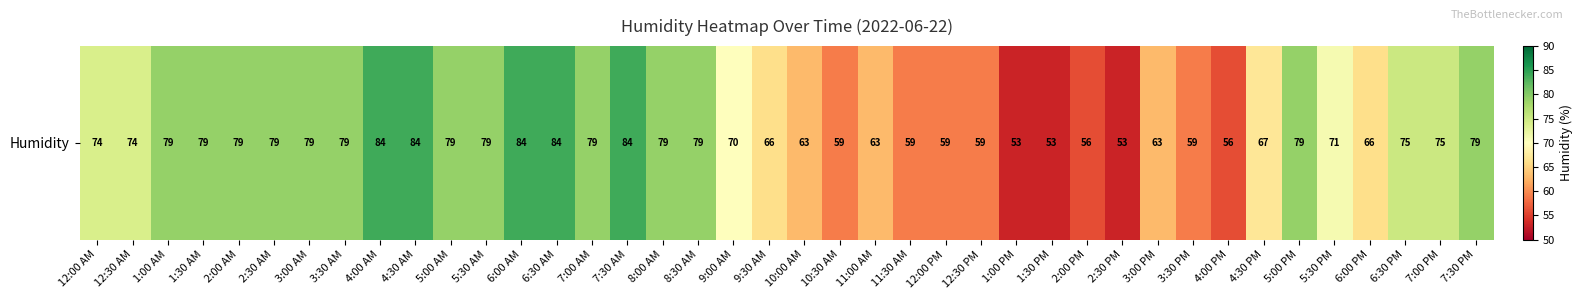

Reading left to right, extract all data points from this chart.

74	74	79	79	79	79	79	79	84	84	79	79	84	84	79	84	79	79	70	66	63	59	63	59	59	59	53	53	56	53	63	59	56	67	79	71	66	75	75	79